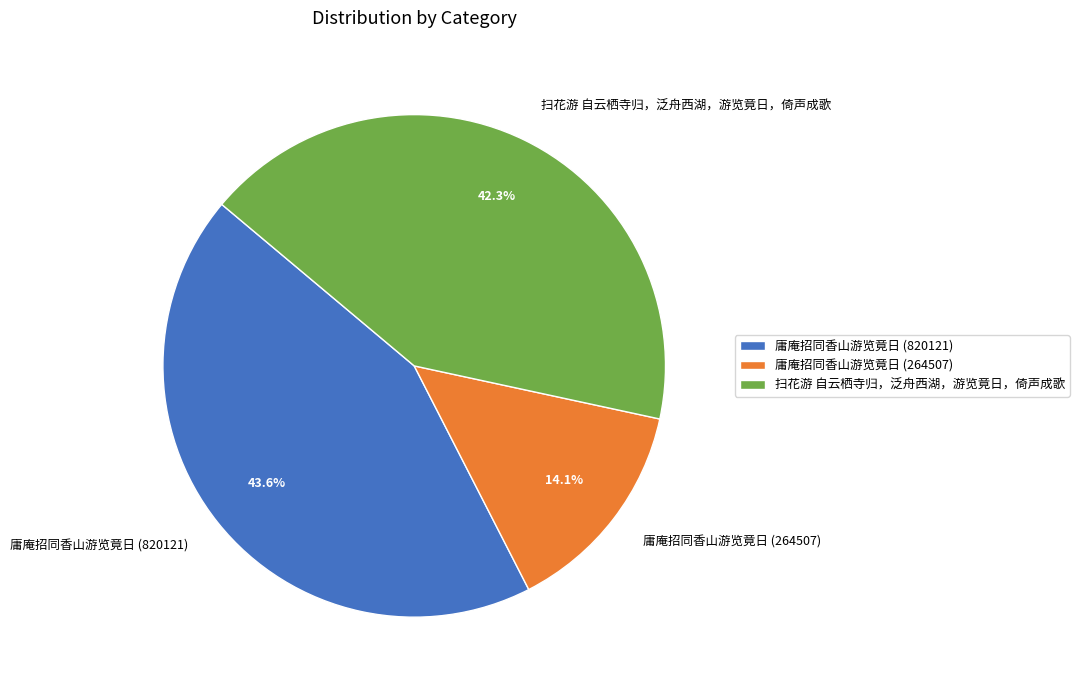

Which category has the biggest portion of the pie?

庸庵招同香山游览竟日 (820121)